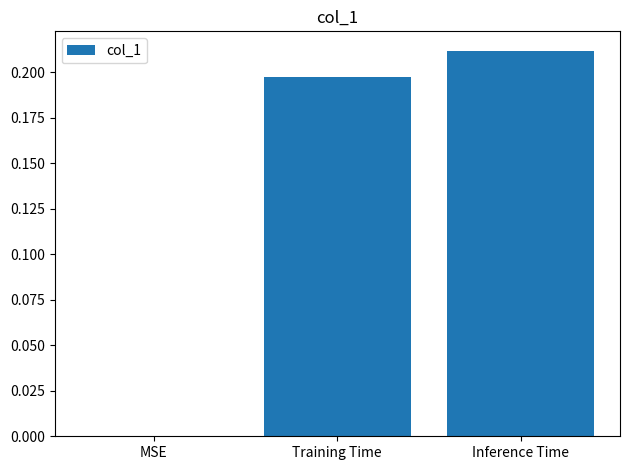

What is the sum of the values at Training Time and Inference Time?

0.4